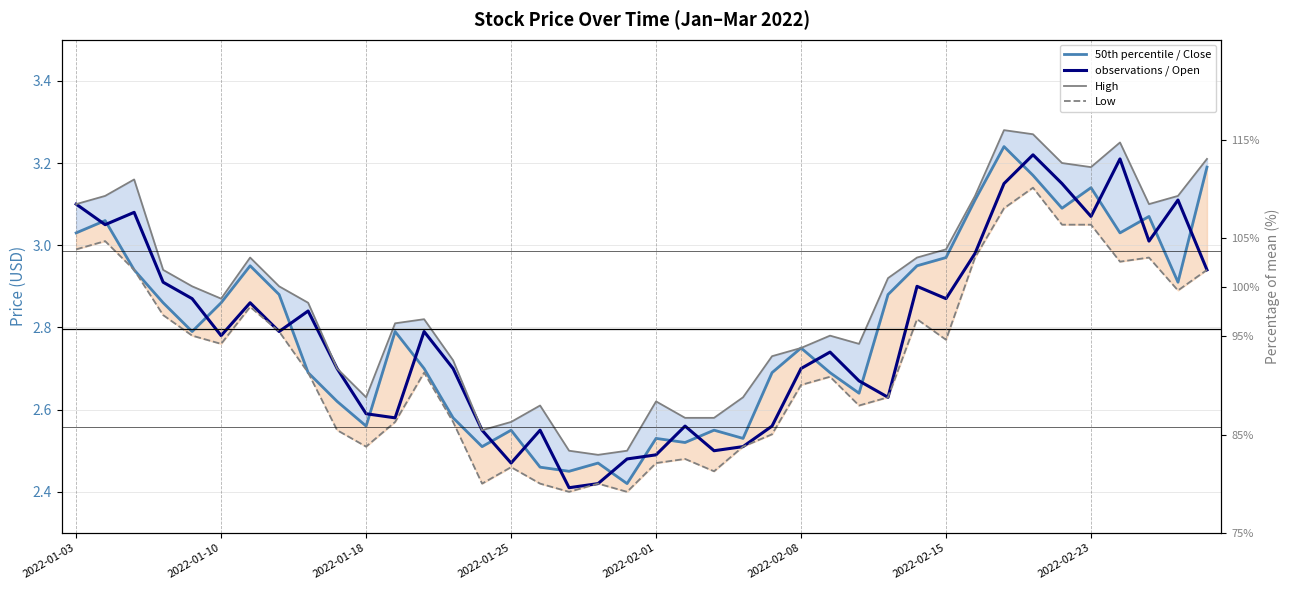

Reading right to left, what are all the values shown in this chart?

50th percentile / Close: 3.2	2.9	3.1	3.0	3.1	3.1	3.2	3.2	3.1	3.0	3.0	2.9	2.6	2.7	2.8	2.7	2.5	2.5	2.5	2.5	2.4	2.5	2.5	2.5	2.5	2.5	2.6	2.7	2.8	2.6	2.6	2.7	2.9	3.0	2.9	2.8	2.9	2.9	3.1	3.0
observations / Open: 2.9	3.1	3.0	3.2	3.1	3.1	3.2	3.1	3.0	2.9	2.9	2.6	2.7	2.7	2.7	2.6	2.5	2.5	2.6	2.5	2.5	2.4	2.4	2.5	2.5	2.5	2.7	2.8	2.6	2.6	2.7	2.8	2.8	2.9	2.8	2.9	2.9	3.1	3.0	3.1
High: 3.2	3.1	3.1	3.2	3.2	3.2	3.3	3.3	3.1	3.0	3.0	2.9	2.8	2.8	2.8	2.7	2.6	2.6	2.6	2.6	2.5	2.5	2.5	2.6	2.6	2.5	2.7	2.8	2.8	2.6	2.7	2.9	2.9	3.0	2.9	2.9	2.9	3.2	3.1	3.1
Low: 2.9	2.9	3.0	3.0	3.0	3.0	3.1	3.1	3.0	2.8	2.8	2.6	2.6	2.7	2.7	2.5	2.5	2.5	2.5	2.5	2.4	2.4	2.4	2.4	2.5	2.4	2.6	2.7	2.6	2.5	2.5	2.7	2.8	2.9	2.8	2.8	2.8	2.9	3.0	3.0